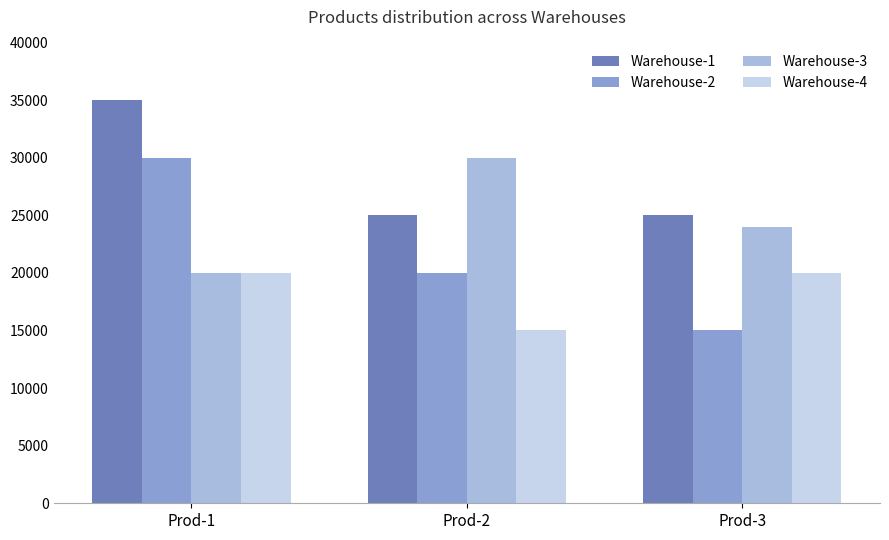

At which label does Warehouse-2 reach its minimum?

Prod-3